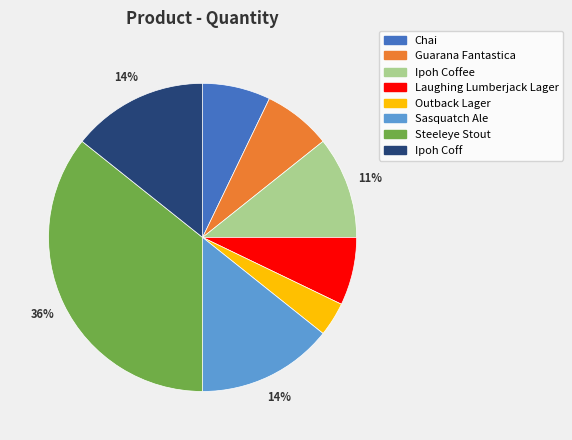

Is the sum of Outback Lager and Ipoh Coff greater than half?

No